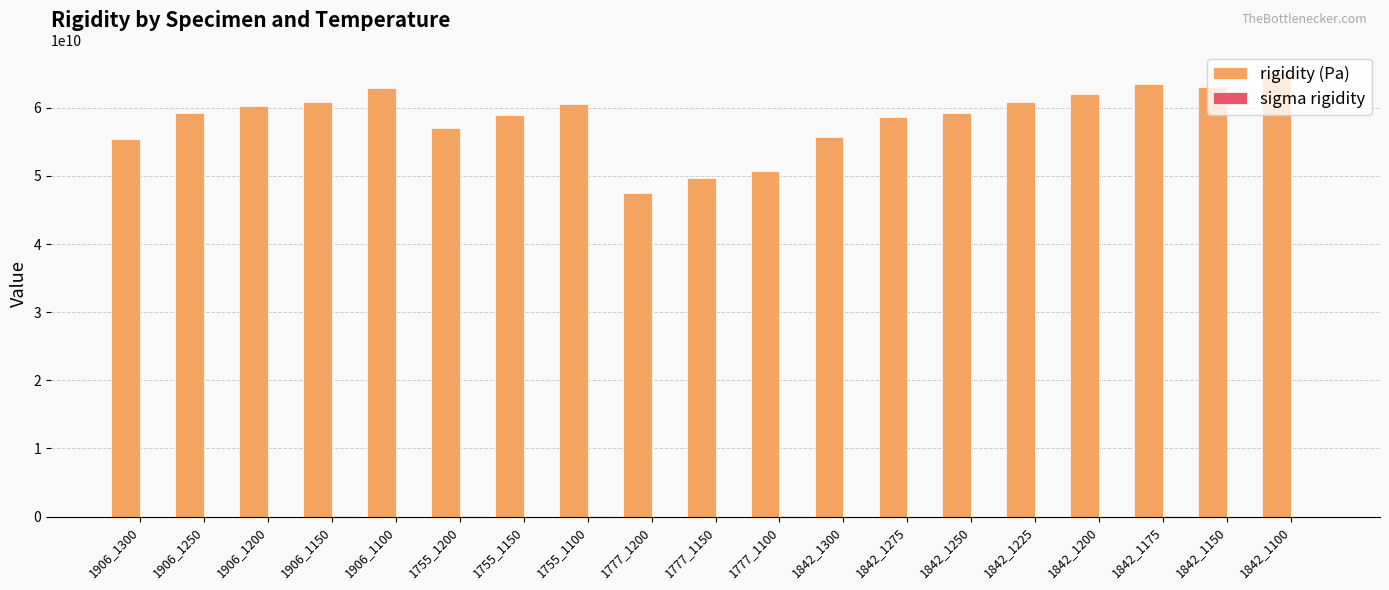

At which category does the chart reach its peak across all series?

1842_1100